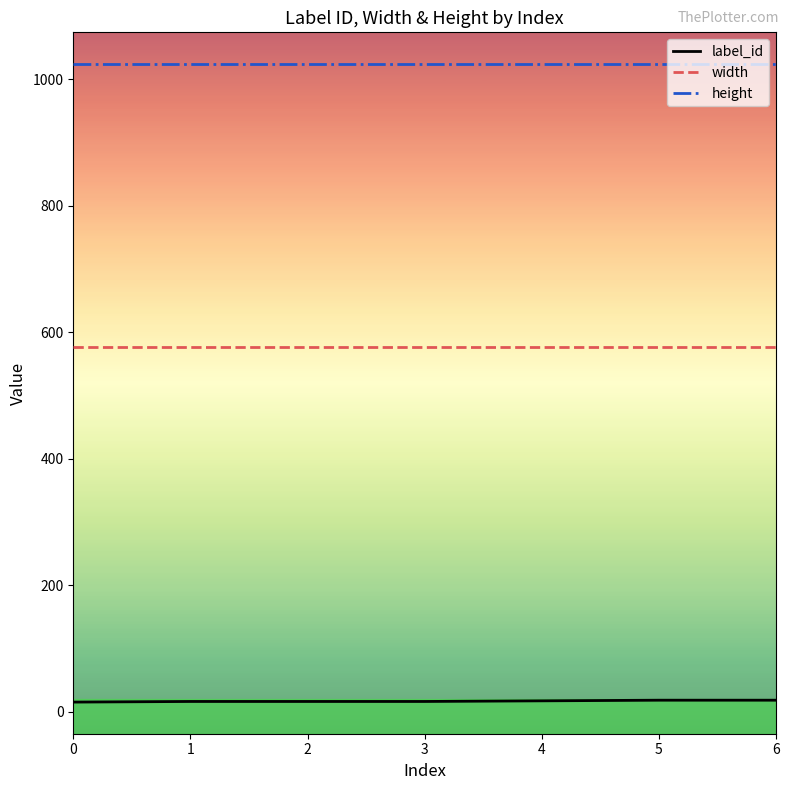

What is the total value across all series at 6?

1618